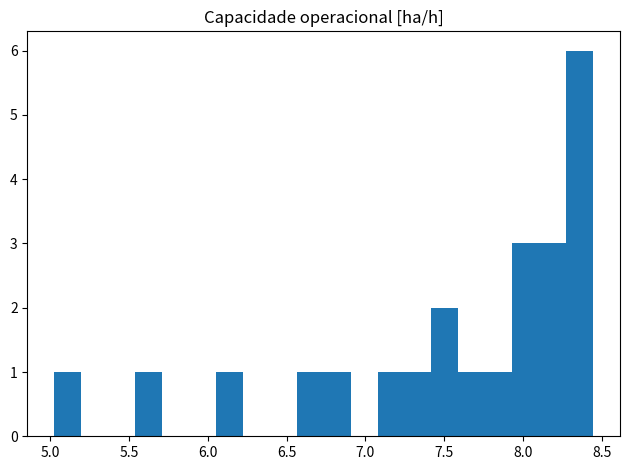

Read against the x-axis, roughly where is the centre of the tallest bar?

8.35